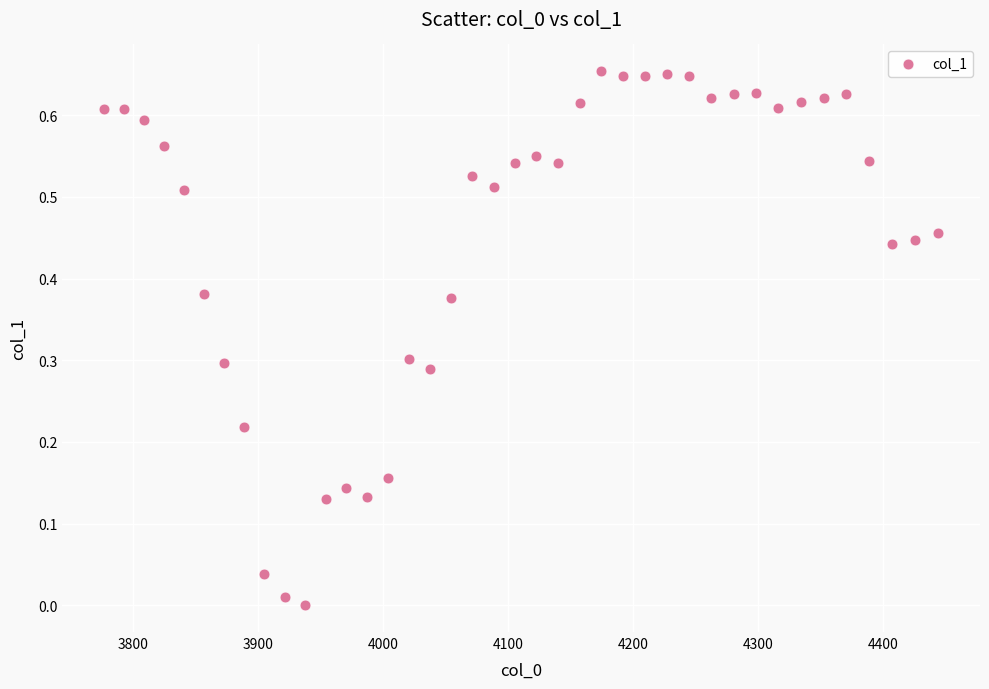

What is the range of X values (max minus min)?

667.4